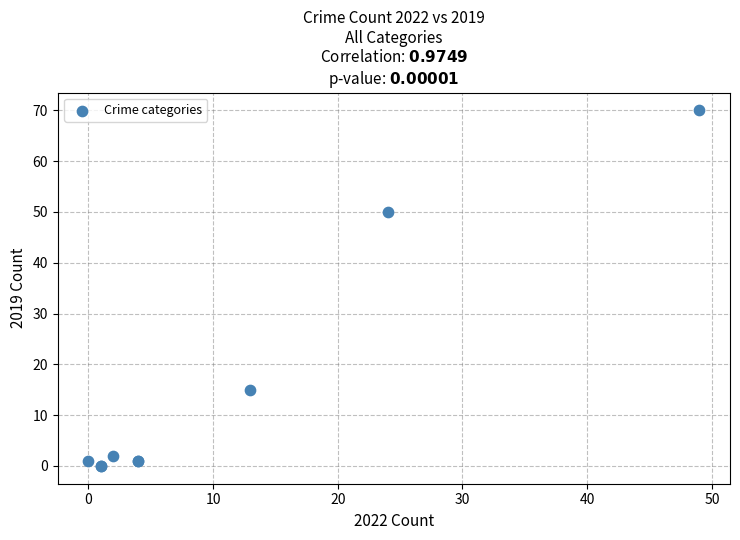

What Y value in the scatter plot is closest to 35?

50